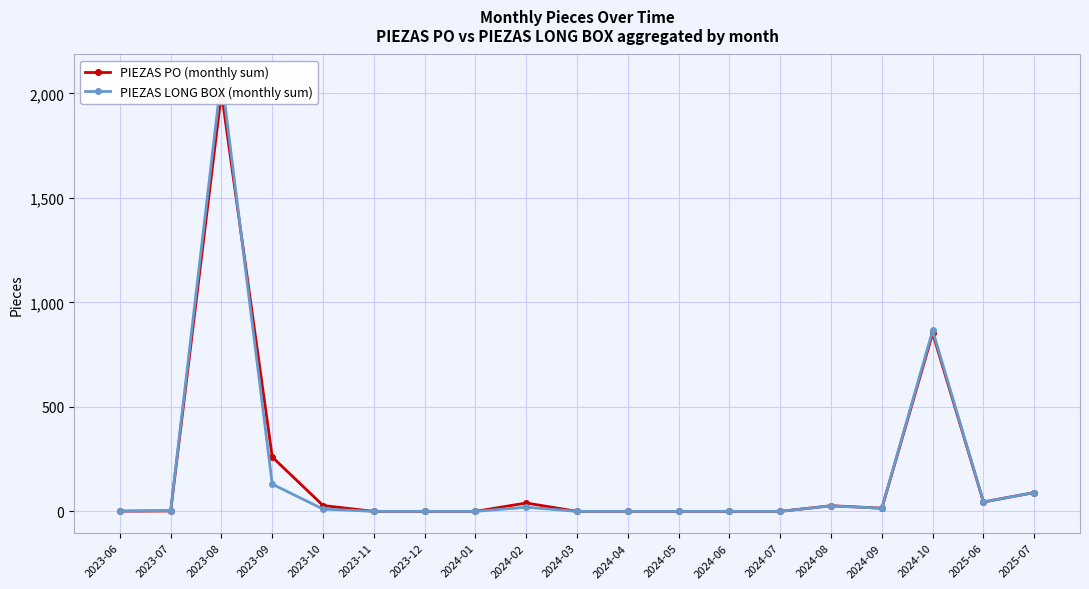

Reading left to right, extract all data points from this chart.

PIEZAS PO (monthly sum): 1	2	2003	260	28	0	0	0	40	0	0	0	0	0	27	15	852	45	90
PIEZAS LONG BOX (monthly sum): 1	4	2082	130	11	0	0	0	20	0	0	0	0	0	26	15	866	45	90